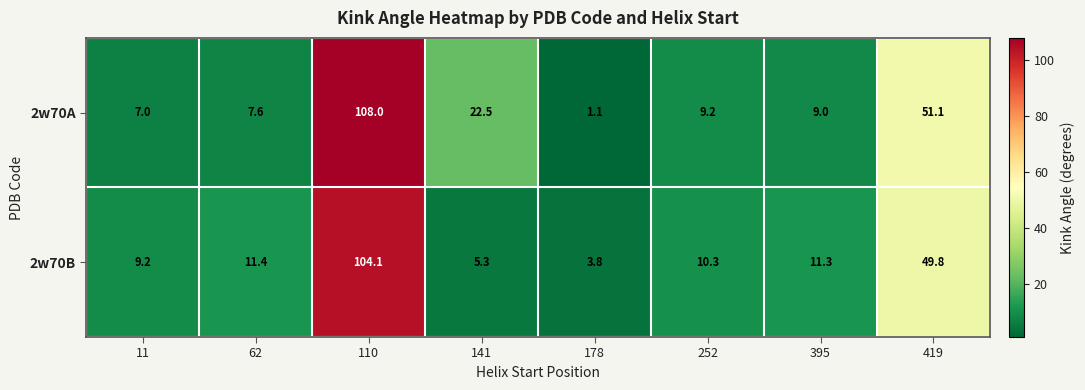

Where is 2w70B nearest to the value 53?

419